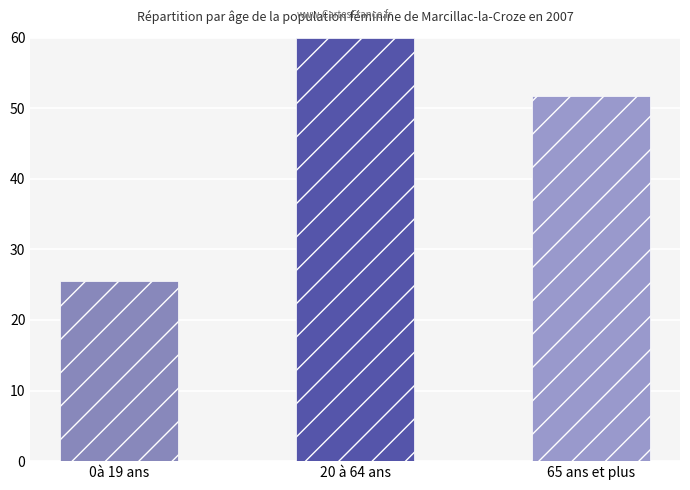

List the labels in order of value, largest first.

20 à 64 ans, 65 ans et plus, 0à 19 ans